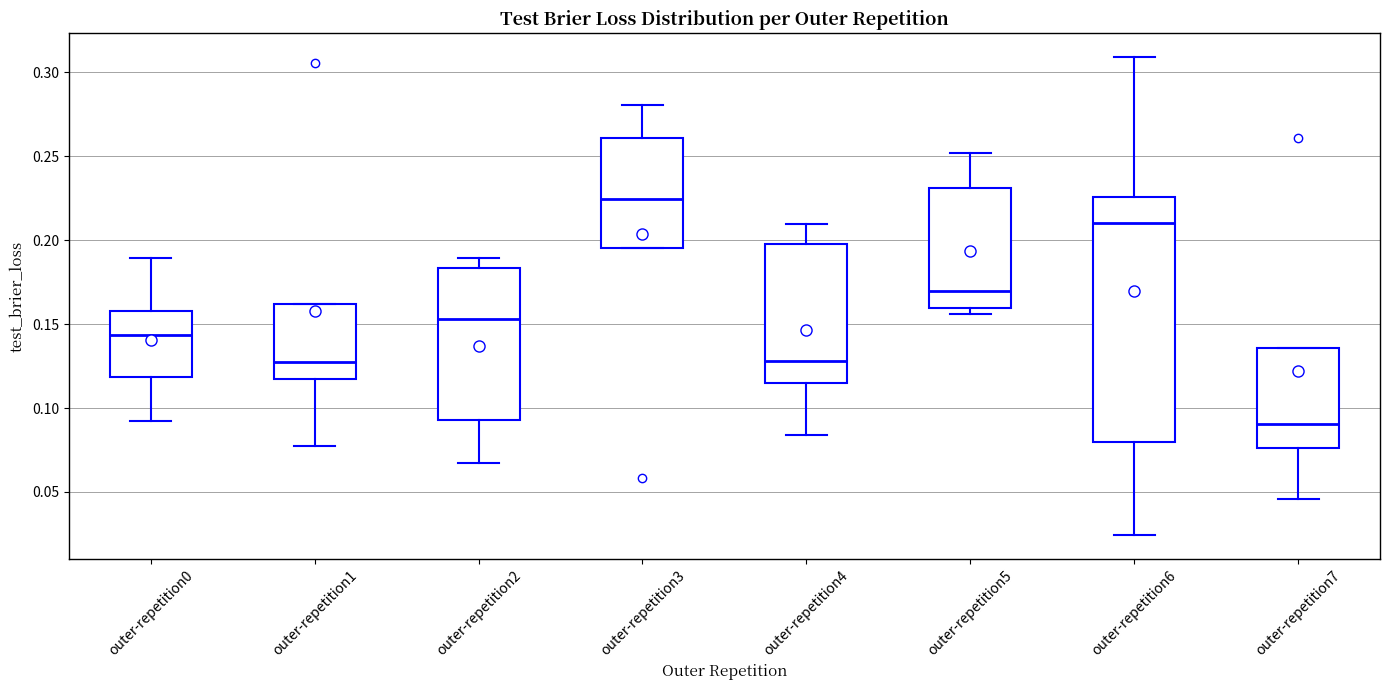

Reading left to right, transcribe this box plot: for each box, give where its median line is, the range the box spans, and where its two whiskers end, as read against the y-axis. The values are not printed on the chart, so give them approximately, as read against the axis.

outer-repetition0: median 0.145, box 0.120 to 0.160, whiskers 0.095 to 0.190
outer-repetition1: median 0.130, box 0.120 to 0.160, whiskers 0.080 to 0.160
outer-repetition2: median 0.155, box 0.095 to 0.185, whiskers 0.065 to 0.190
outer-repetition3: median 0.225, box 0.195 to 0.260, whiskers 0.195 to 0.280
outer-repetition4: median 0.130, box 0.115 to 0.200, whiskers 0.085 to 0.210
outer-repetition5: median 0.170, box 0.160 to 0.230, whiskers 0.155 to 0.250
outer-repetition6: median 0.210, box 0.080 to 0.225, whiskers 0.025 to 0.310
outer-repetition7: median 0.090, box 0.075 to 0.135, whiskers 0.045 to 0.135